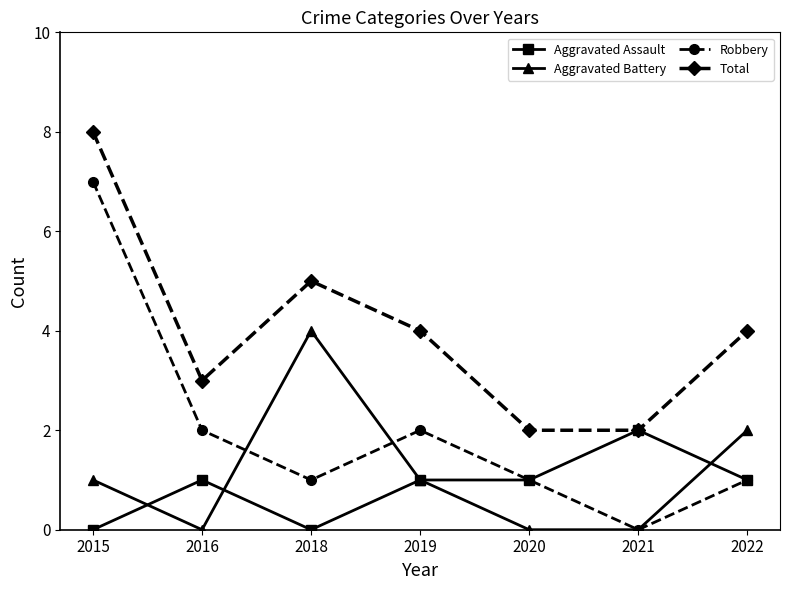

At which label does Total reach its peak?

2015